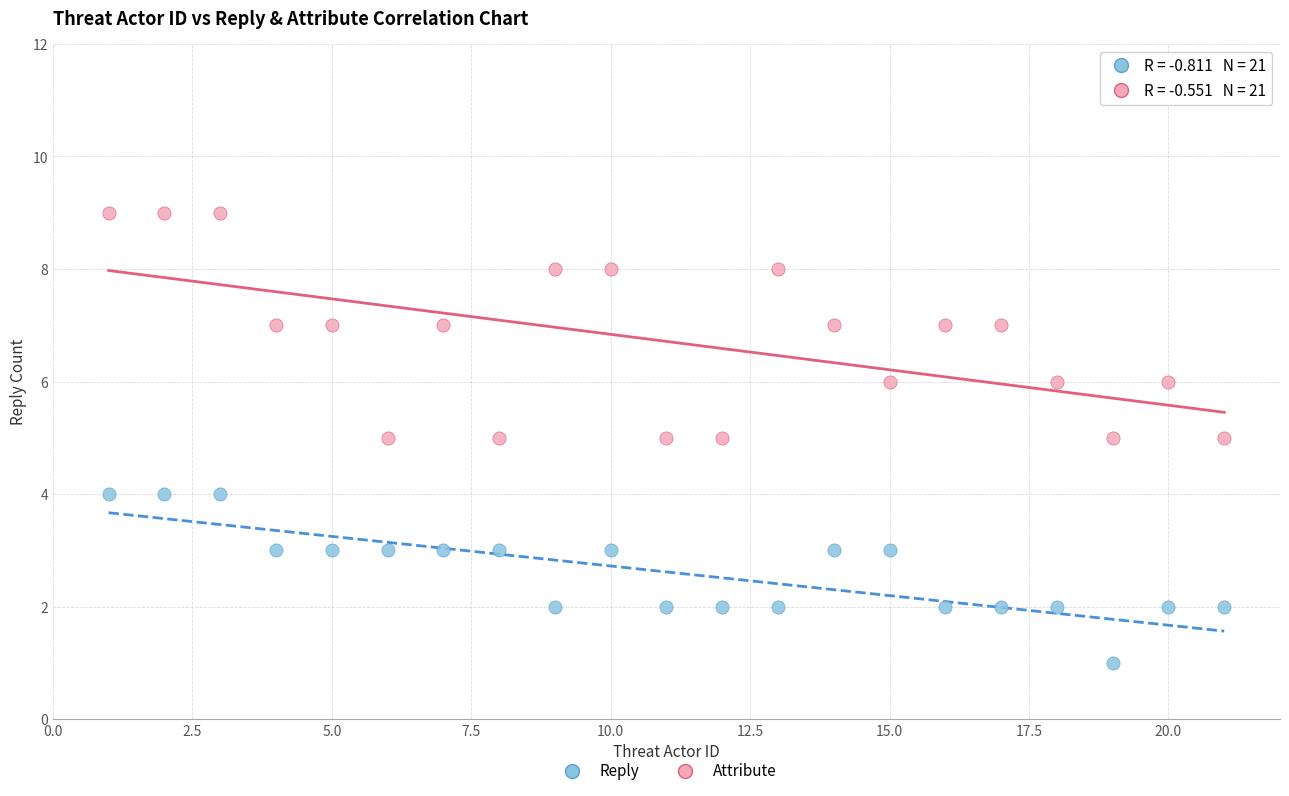

Which series has the widest spread of Y values?

Attribute